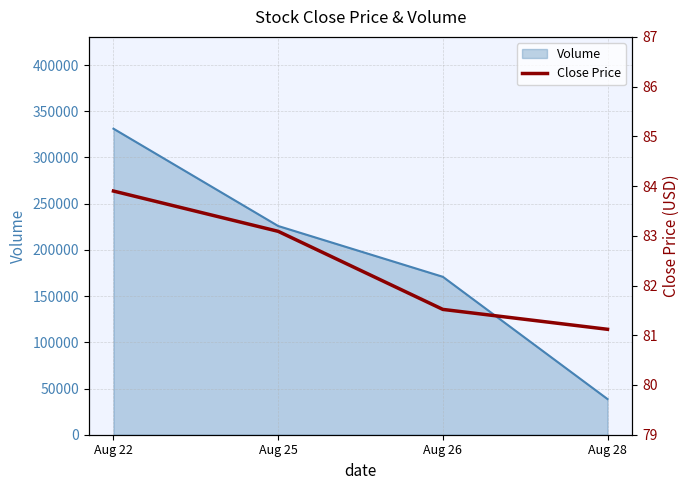

Where is the data nearest to the value 82?

Aug 26